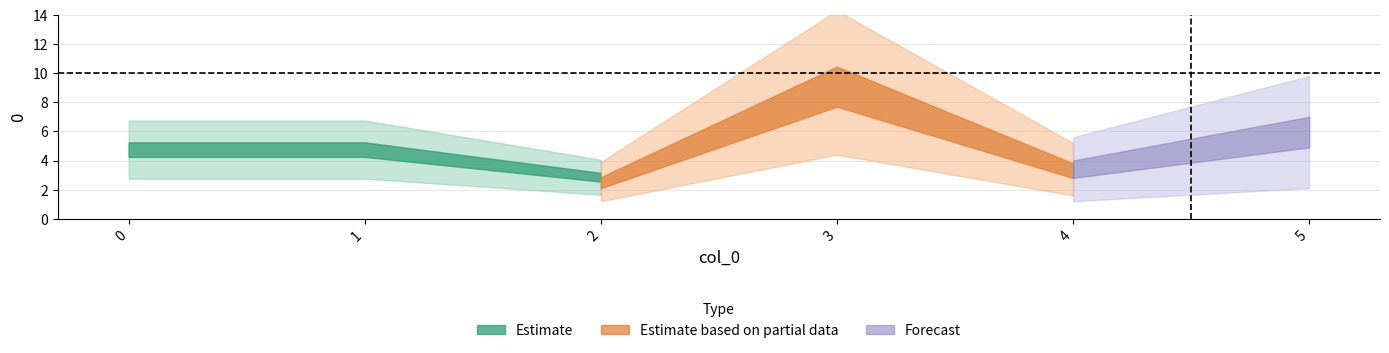

True or false: the data shows 5 at 0.

True